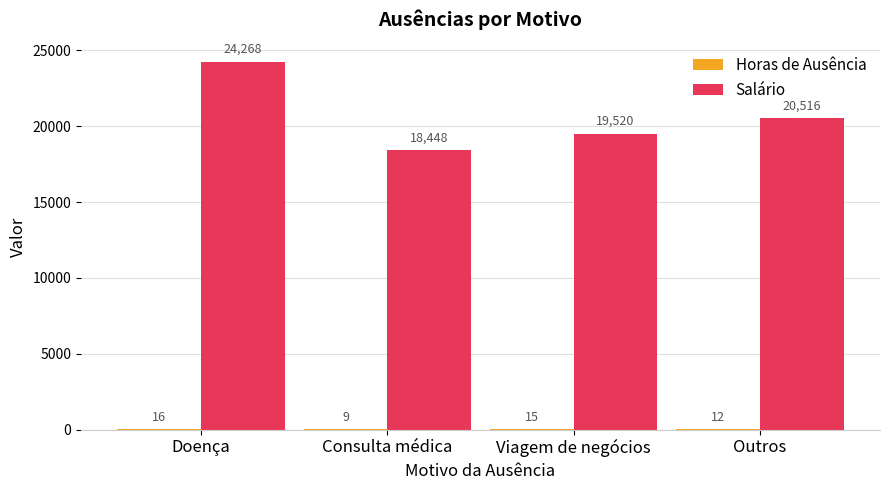

At which category is the sum across all series the highest?

Doença